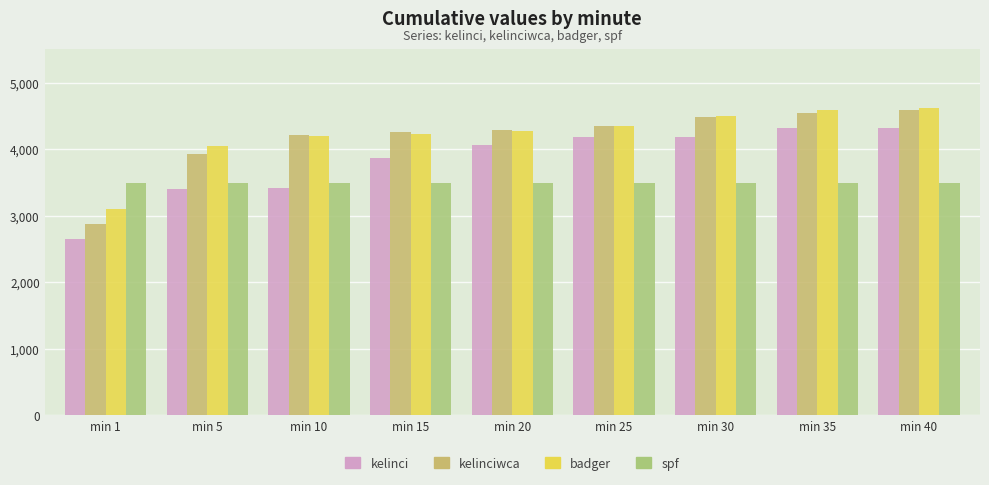

Reading left to right, what are all the values shown in this chart?

kelinci: 2651	3401	3418	3867	4056	4179	4179	4325	4325
kelinciwca: 2879	3924	4217	4260	4284	4347	4481	4539	4594
badger: 3096	4044	4198	4223	4268	4350	4503	4584	4613
spf: 3488	3488	3488	3488	3488	3488	3488	3488	3488